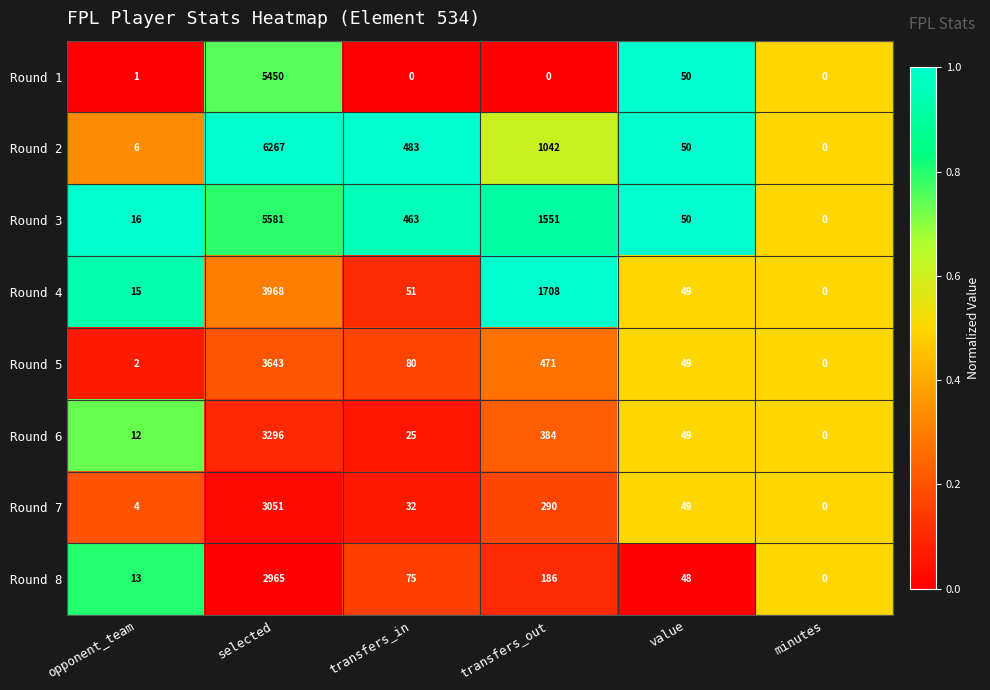

What is the total value across all series at value?

394